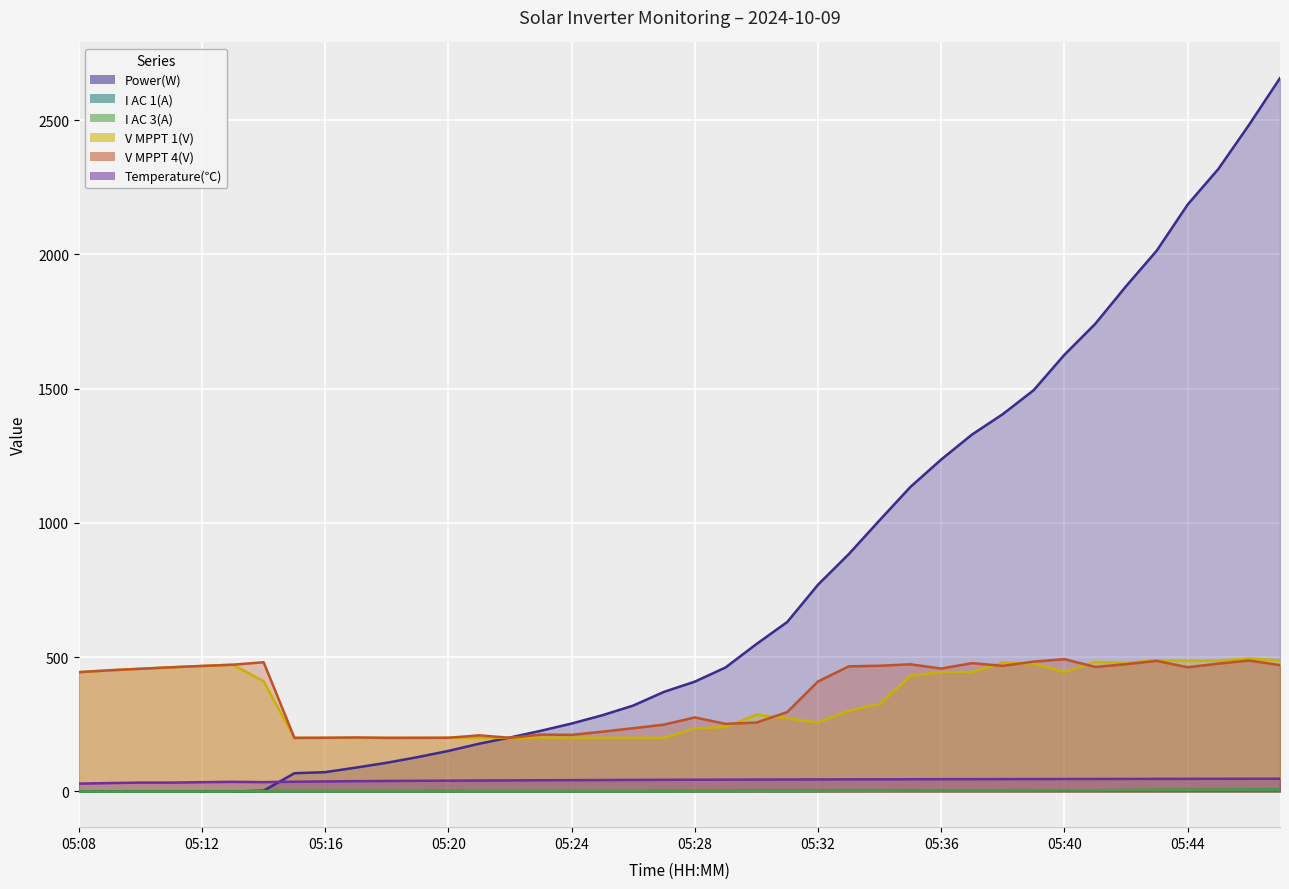

Which label corresponds to the smallest value in the chart?

05:08